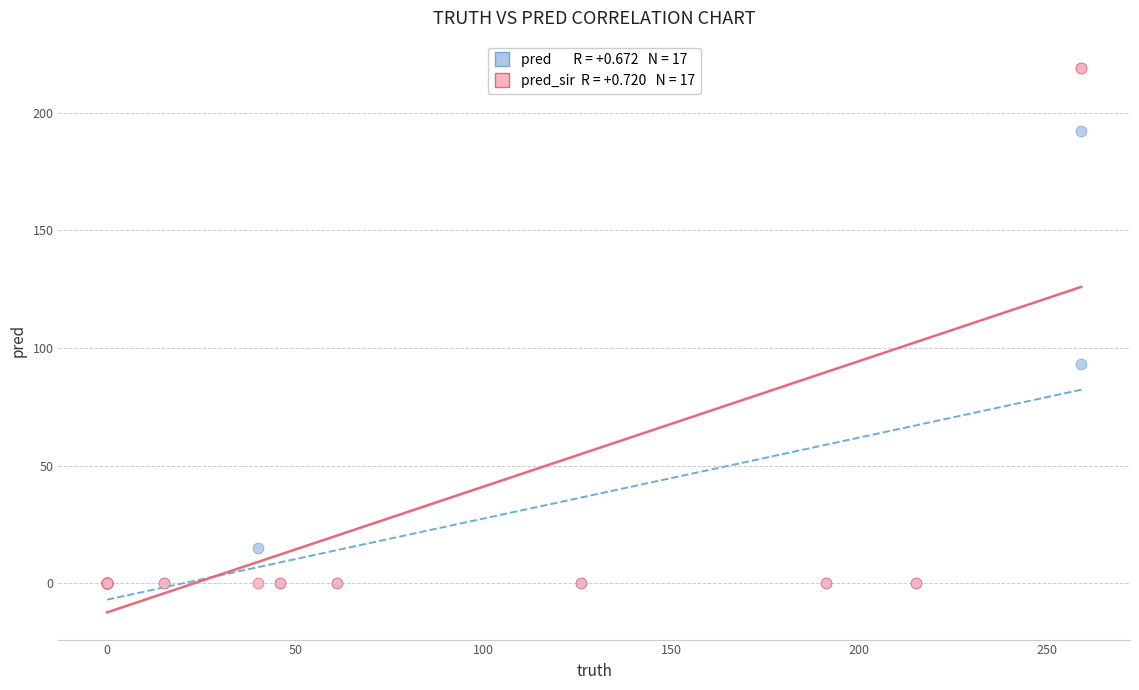

Across all series, what Y value is closest to 109?

93